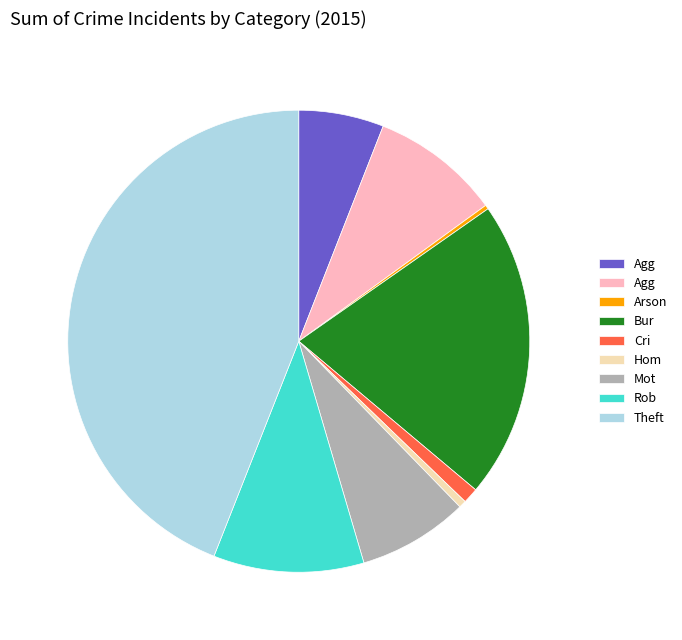

Is there a majority slice in this chart?

No